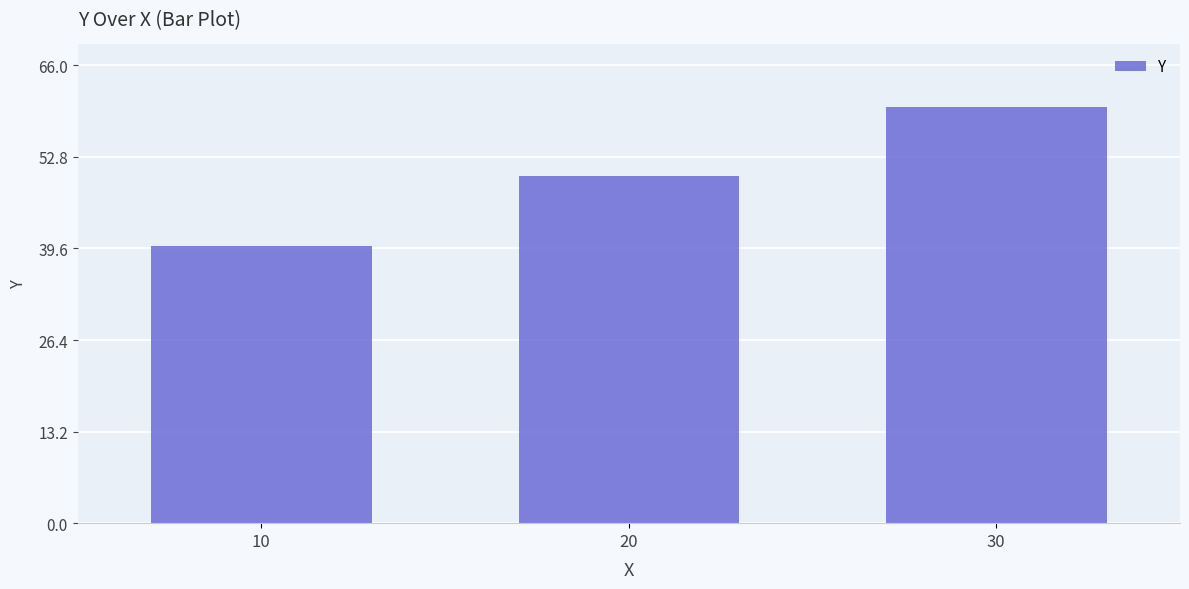

What is the sum of all values?

150